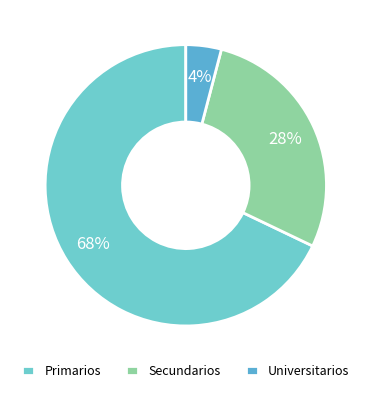

The Primarios slice represents 68% of the pie. True or false?

True